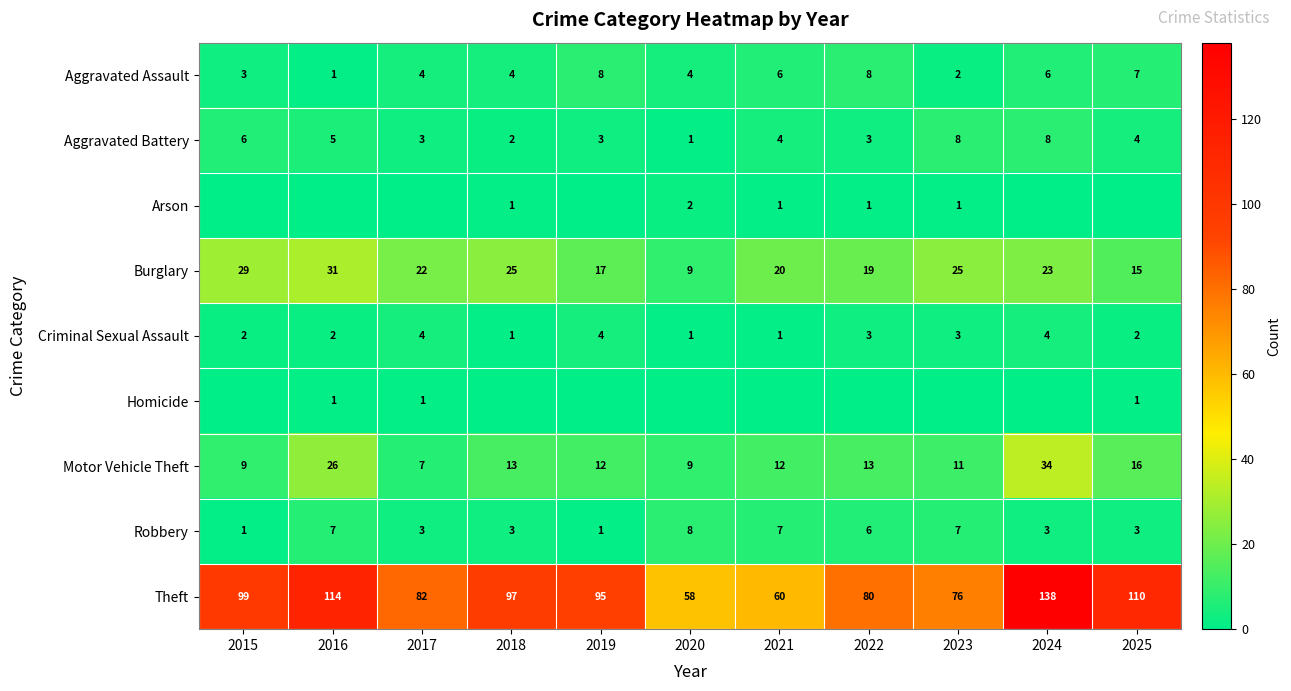

What is the difference between the Burglary values at 2025 and 2022?

4